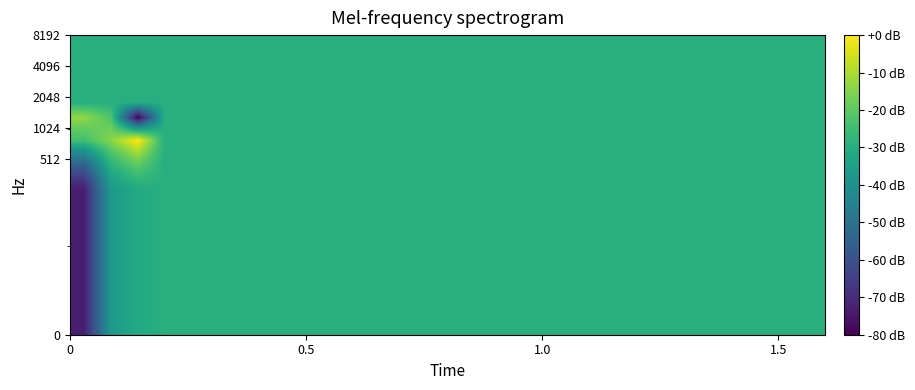

How many categories are shown in the chart?

28